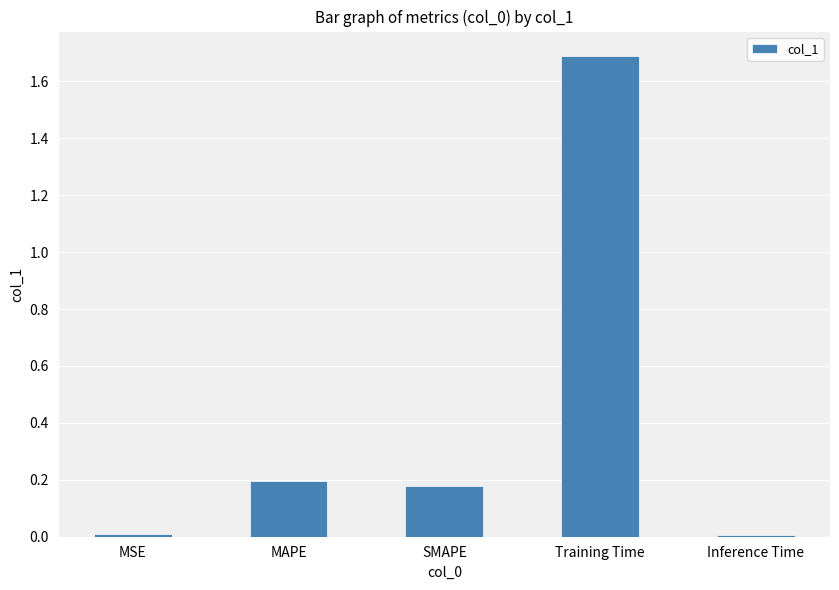

What is the change in value from Training Time to Inference Time?

-1.7